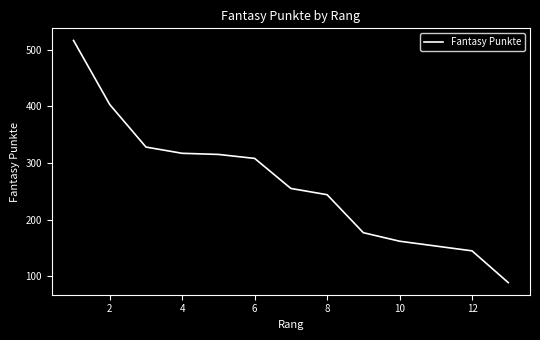

Is it true that the value at 10 is 289?

False